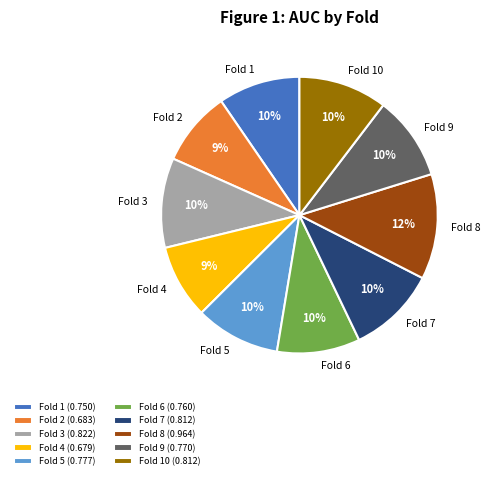

To the nearest percent, what portion does Fold 3 represent?

10%